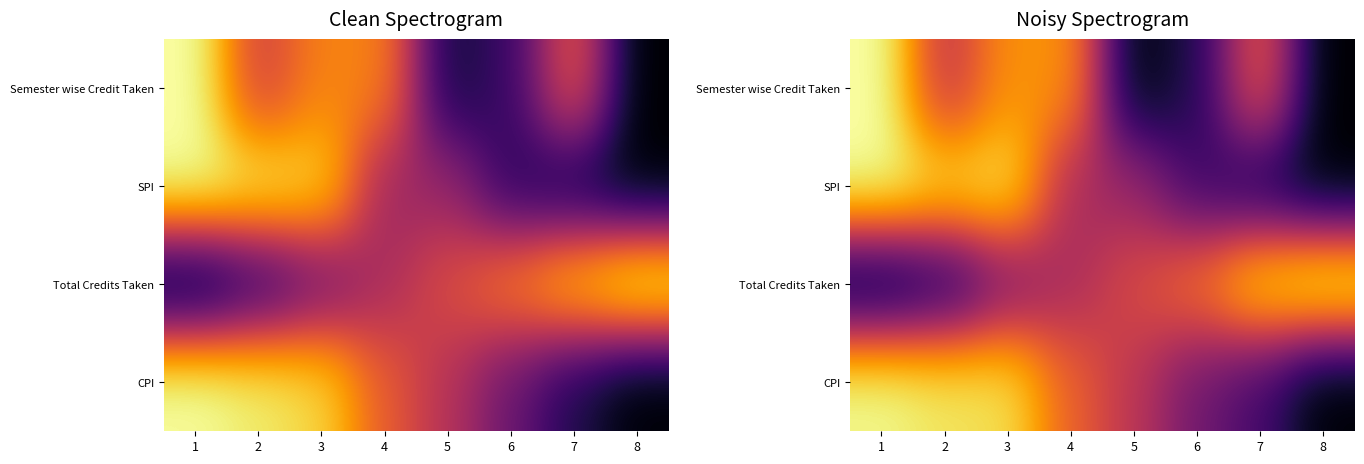

What is the greatest value displayed?

1.0